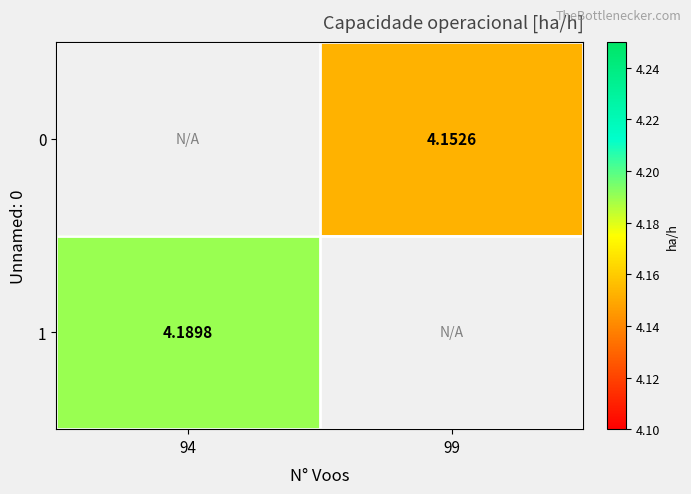

The 1 series shows 4.2 at 94. True or false?

True